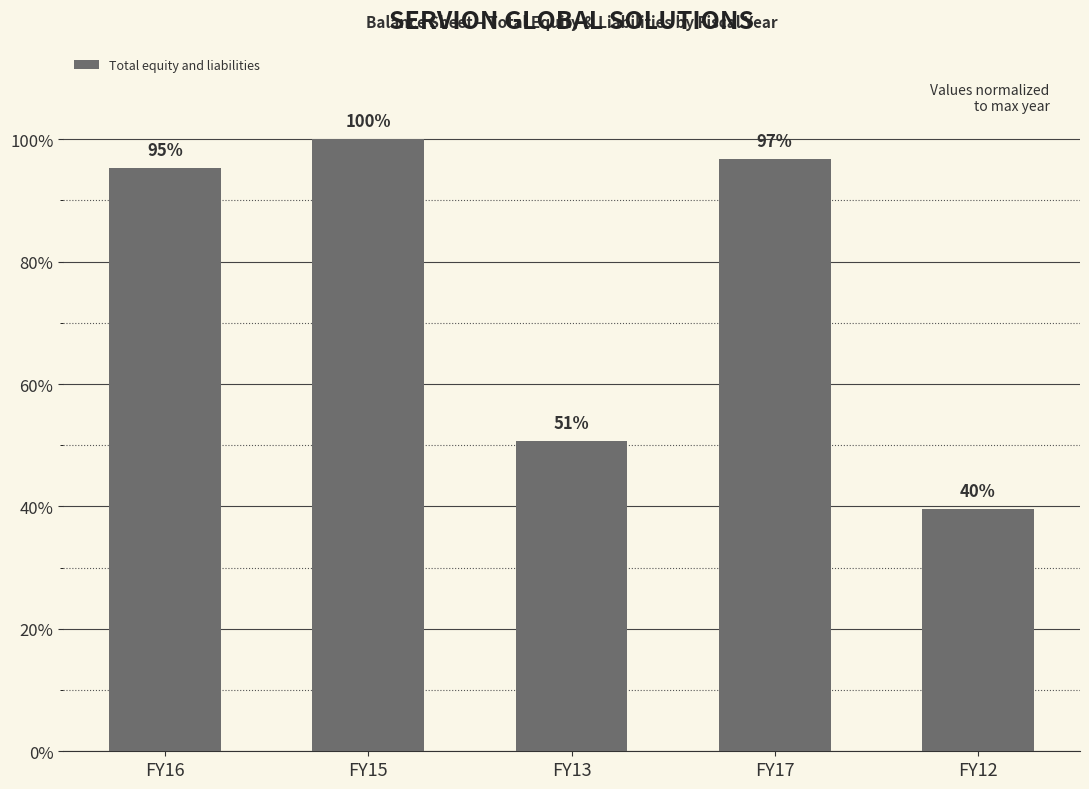

True or false: the data shows 50.7 at FY13.

True